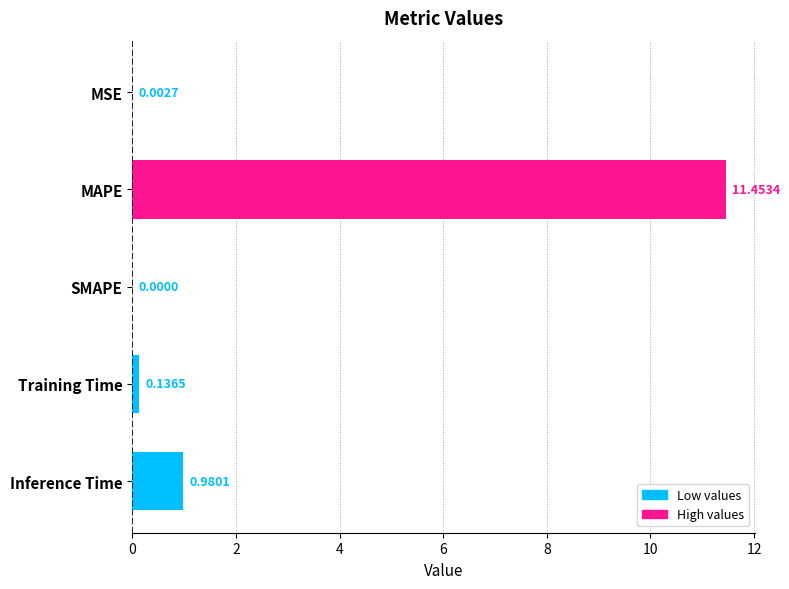

Between Training Time and SMAPE, which is larger?

Training Time